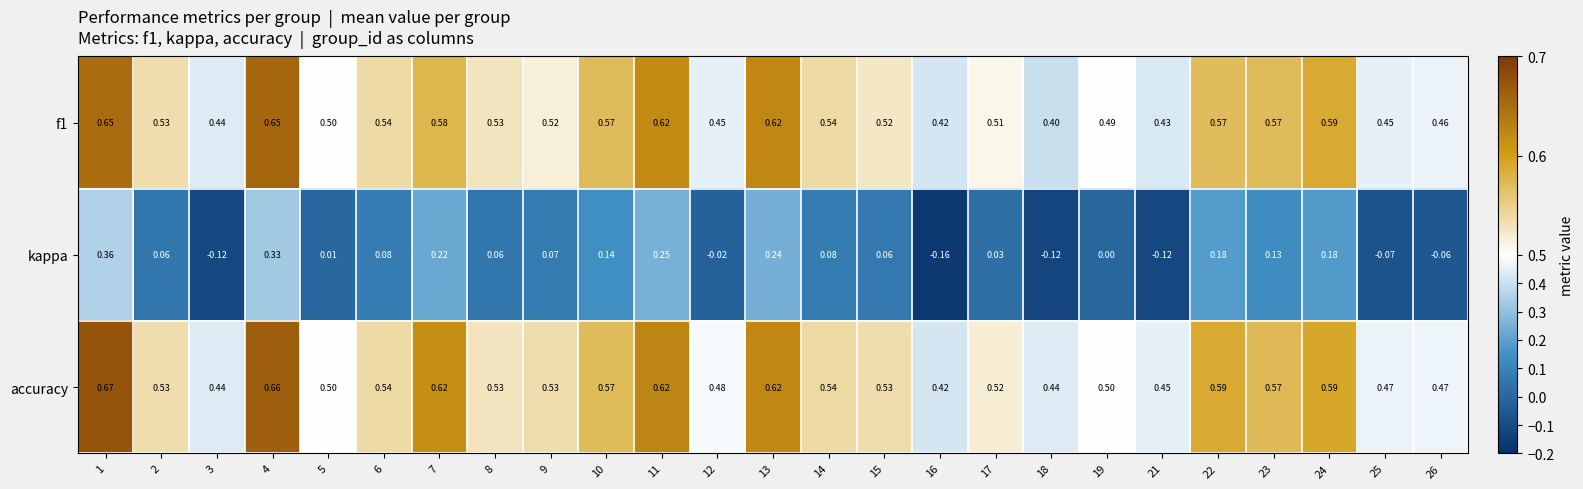

Is the value of kappa at 17 greater than the value of f1 at 10?

No